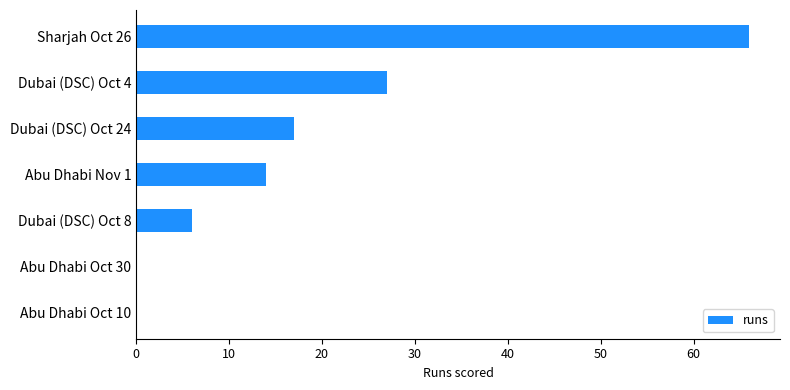

Is it true that the value at Sharjah Oct 26 is 112?

False